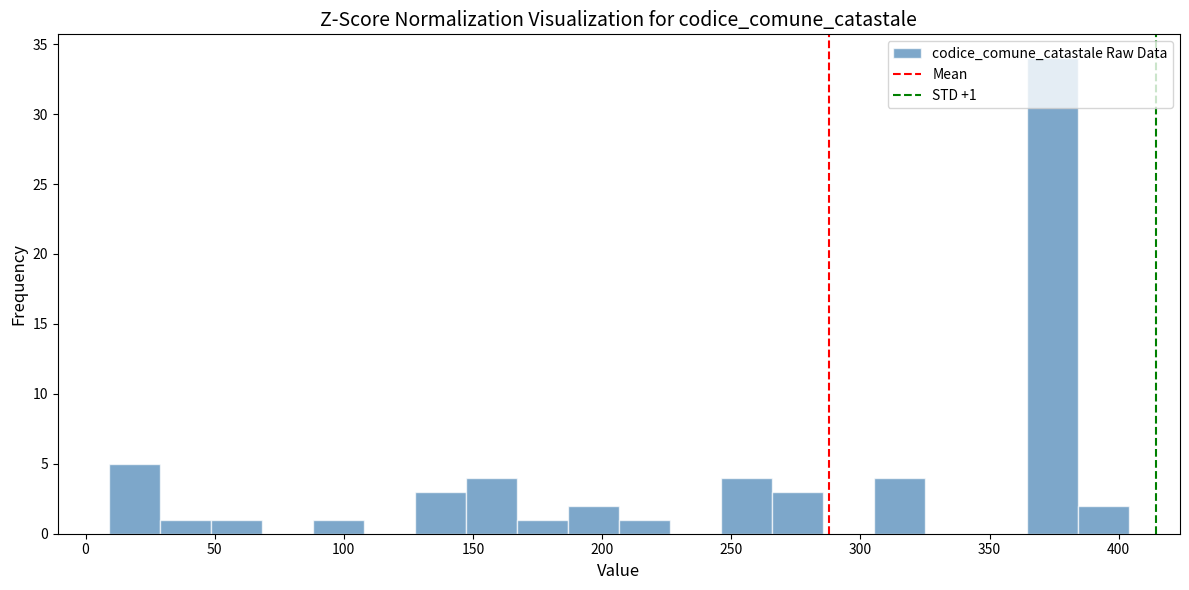

Around what value on the x-axis is the tallest bar? Give the approximate position of its centre, as read against the axis.

375